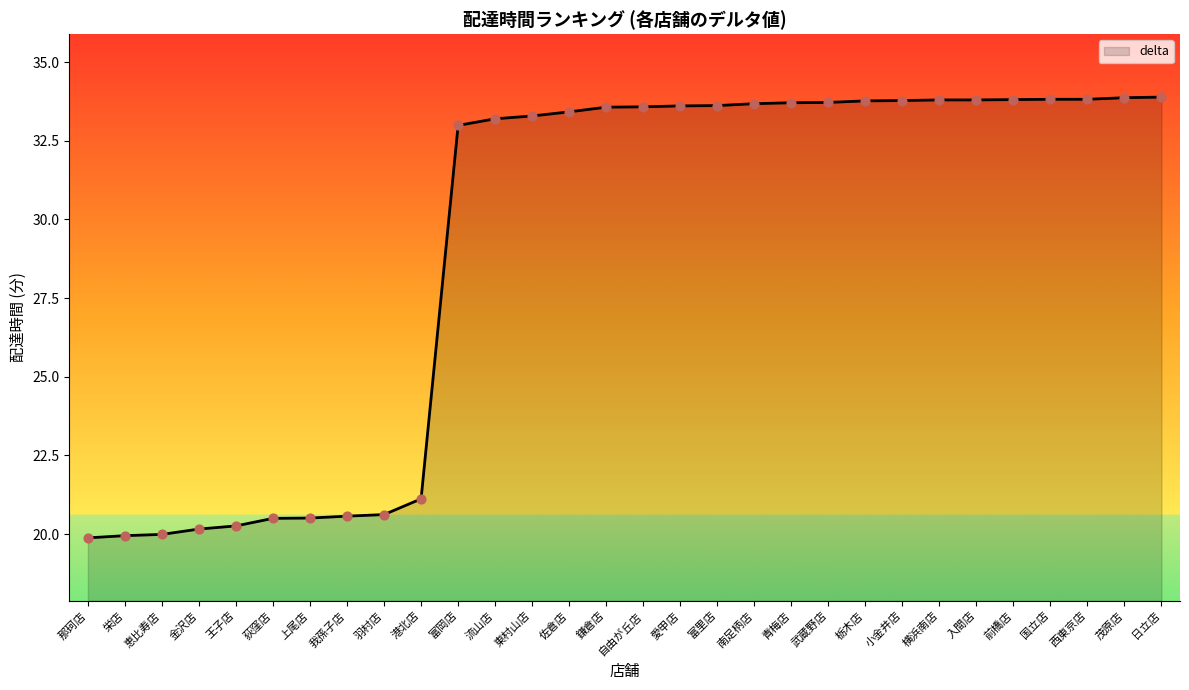

Approximately how many times larger is the value at 西東京店 compared to 港北店?

1.6